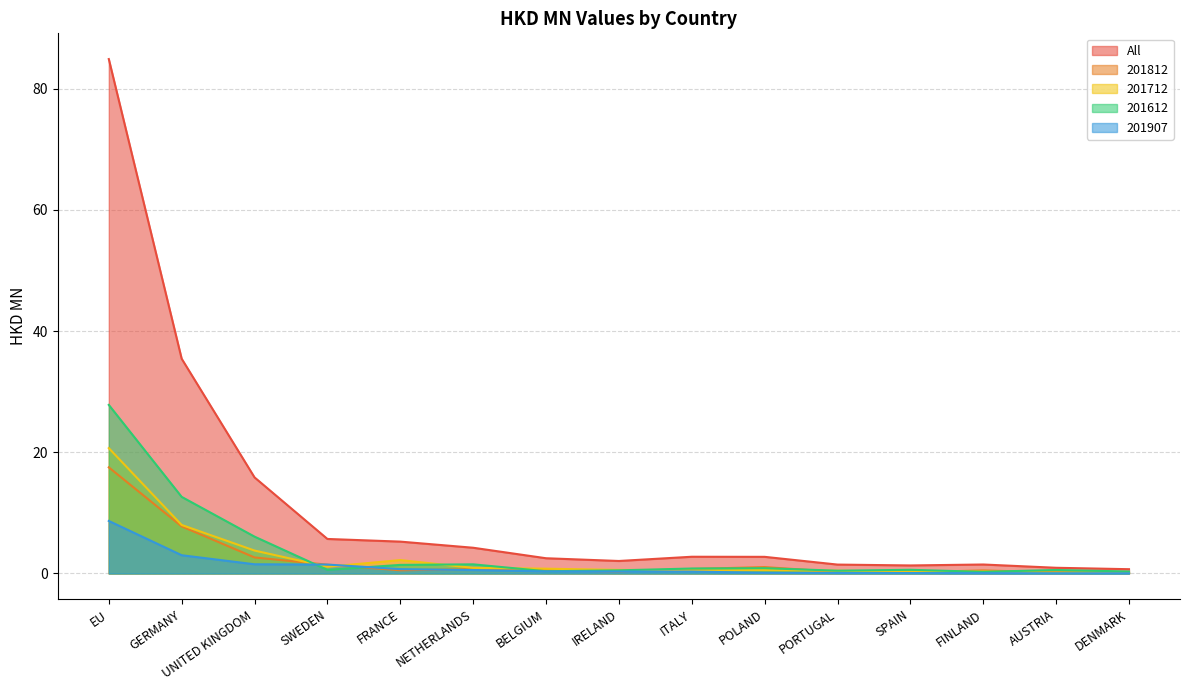

What is the difference between the maximum and minimum values in the 201712 series?

20.6